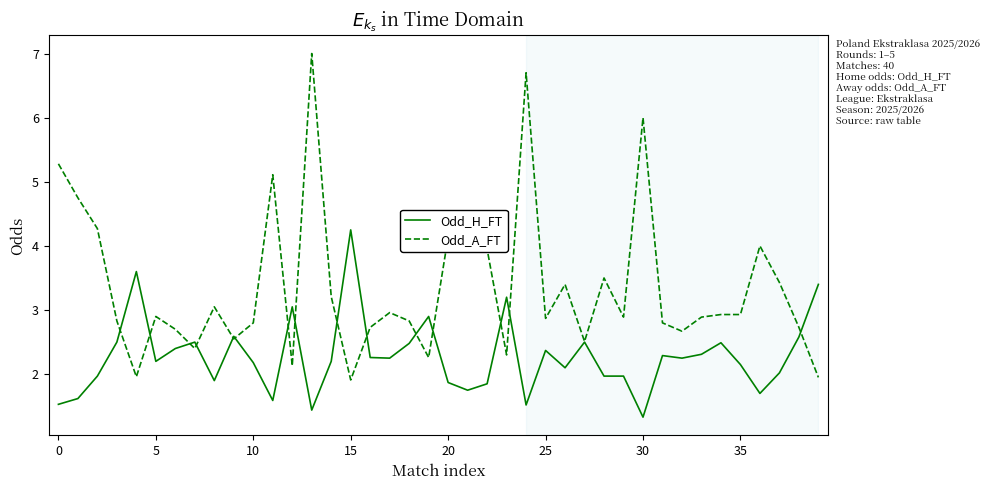

Is this an area chart (filled region under the line)?

No